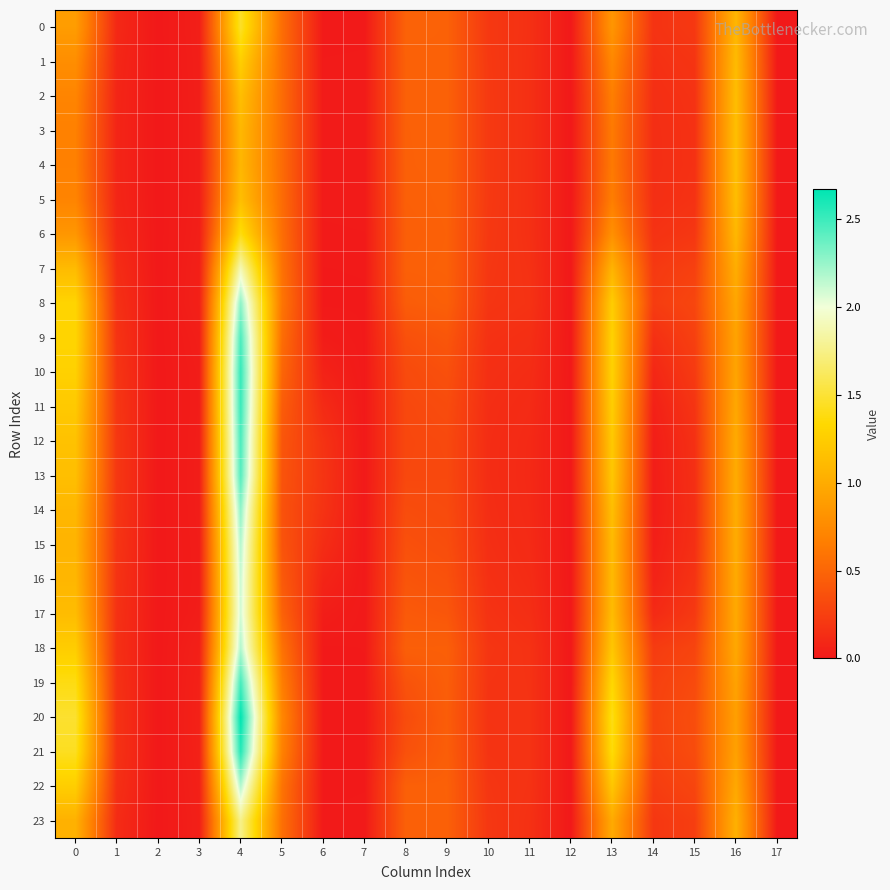

At 9, list the series in order from largest to smallest.

2, 1, 0, 3, 4, 5, 7, 6, 22, 23, 8, 18, 19, 21, 20, 17, 9, 16, 10, 15, 11, 14, 12, 13